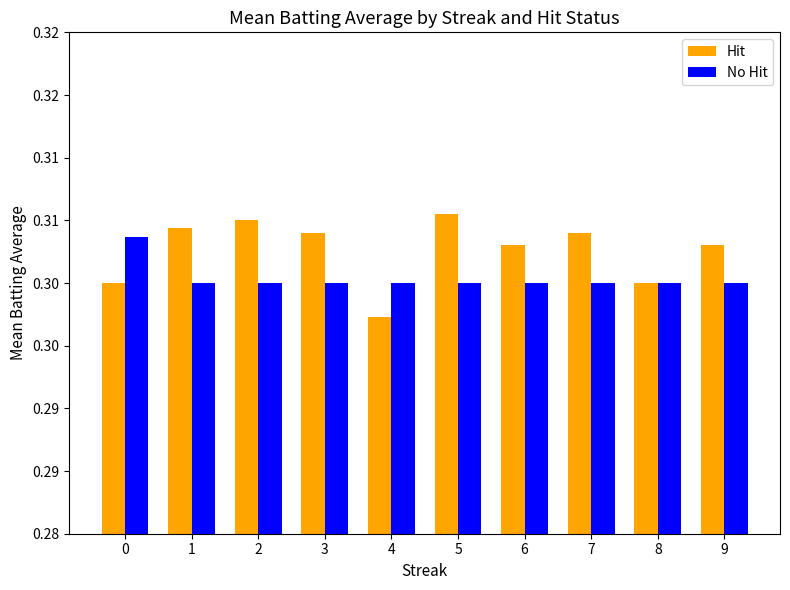

At which label is No Hit closest to 0?

1